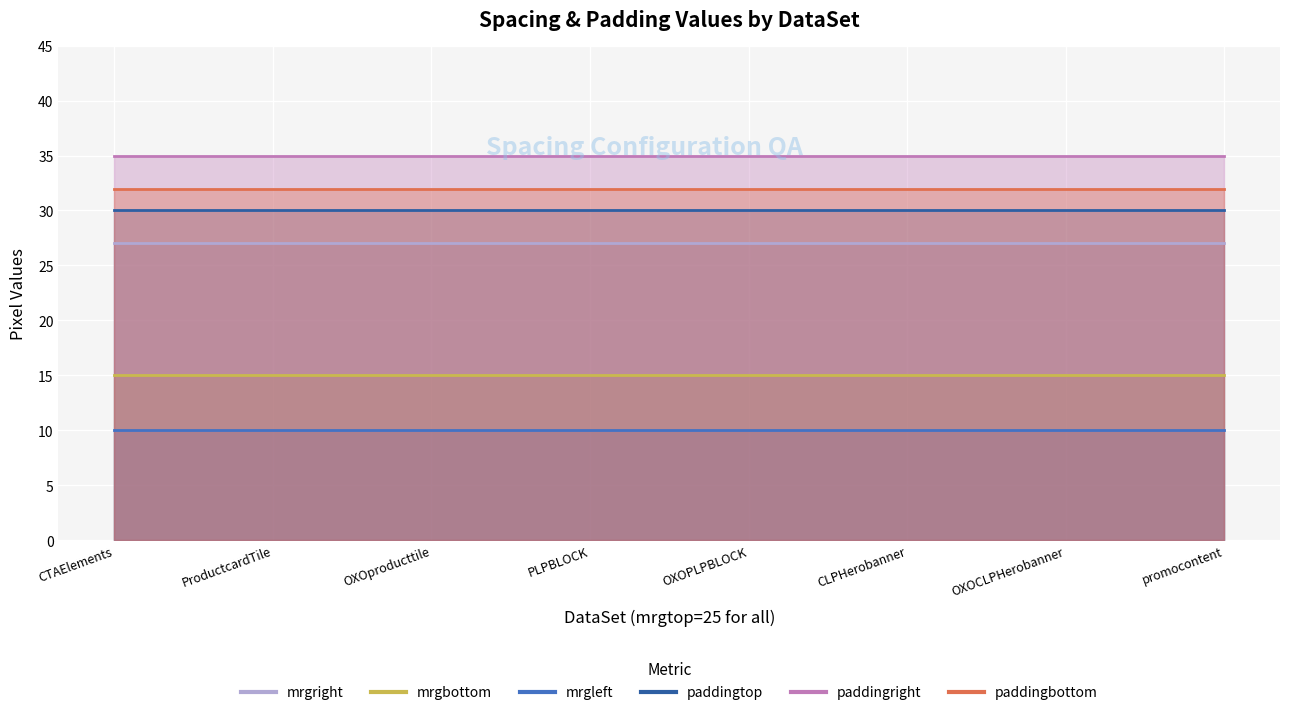

At which category is the sum across all series the highest?

CTAElements